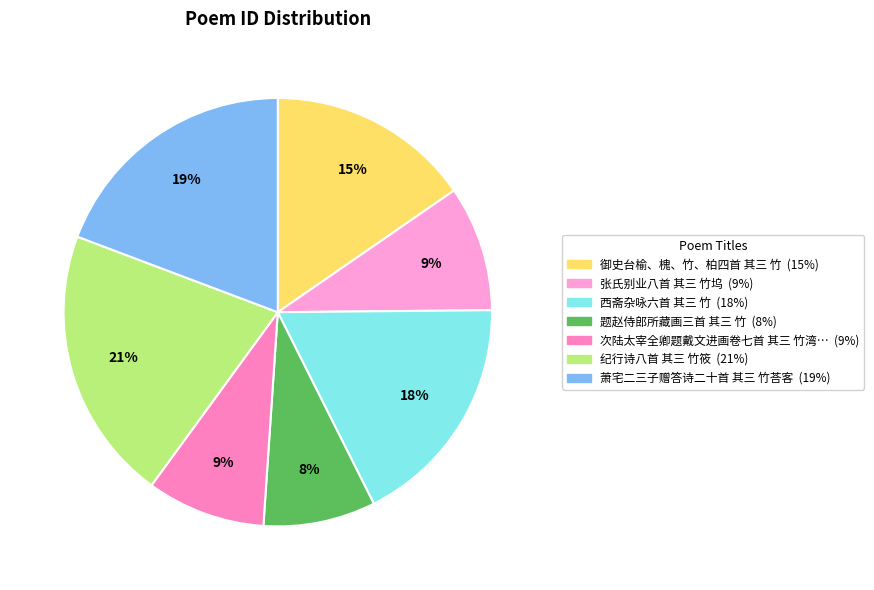

Count the number of slices in the pie.

7